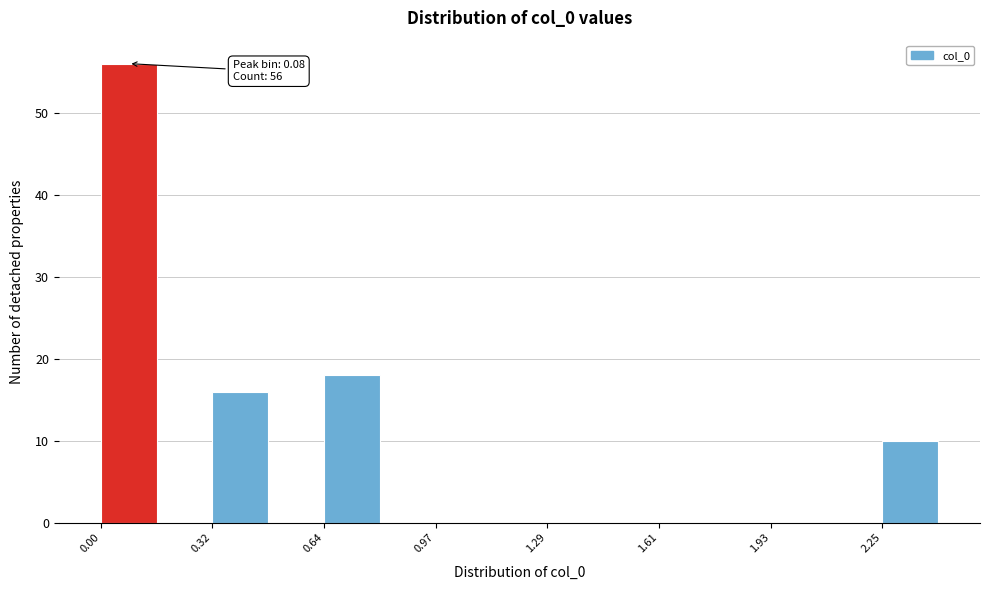

Read against the x-axis, roughly where is the centre of the tallest bar?

0.10